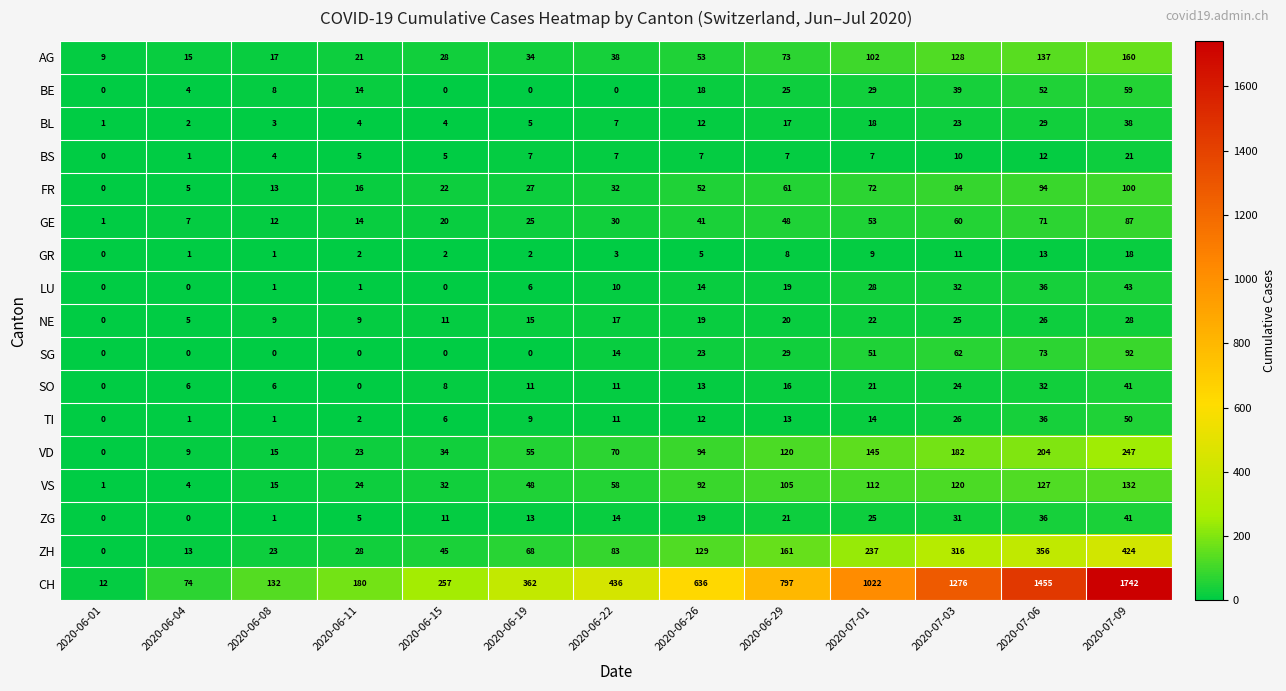

The FR series shows 7 at 2020-06-04. True or false?

False